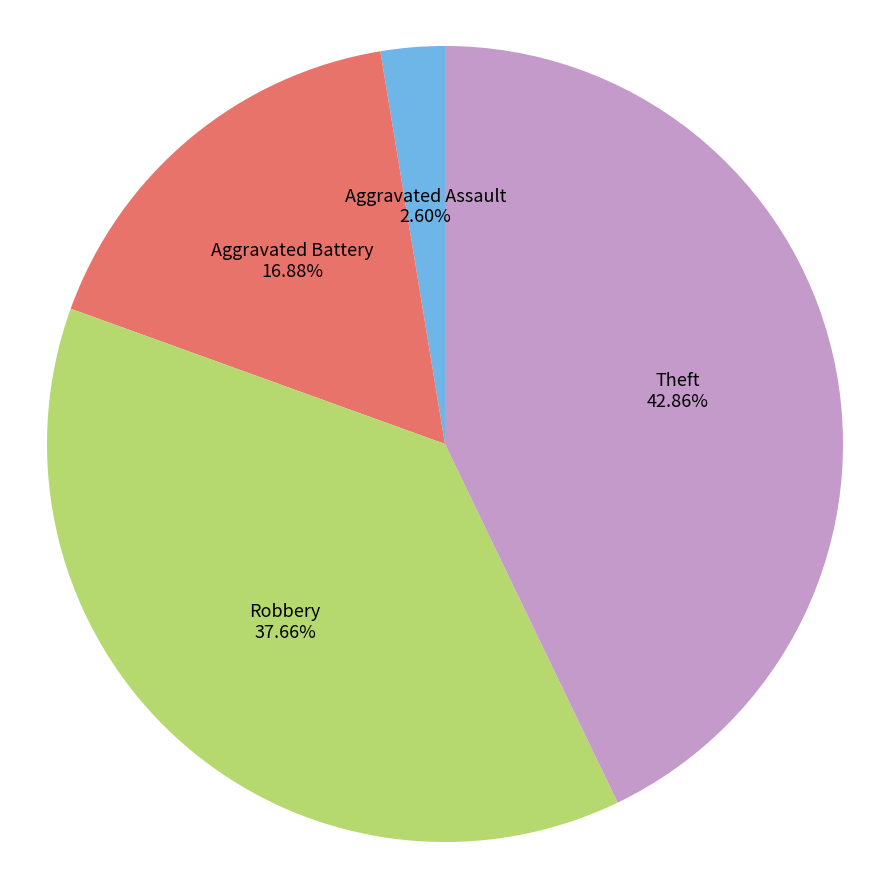

Is there any slice that represents more than half of the pie?

No